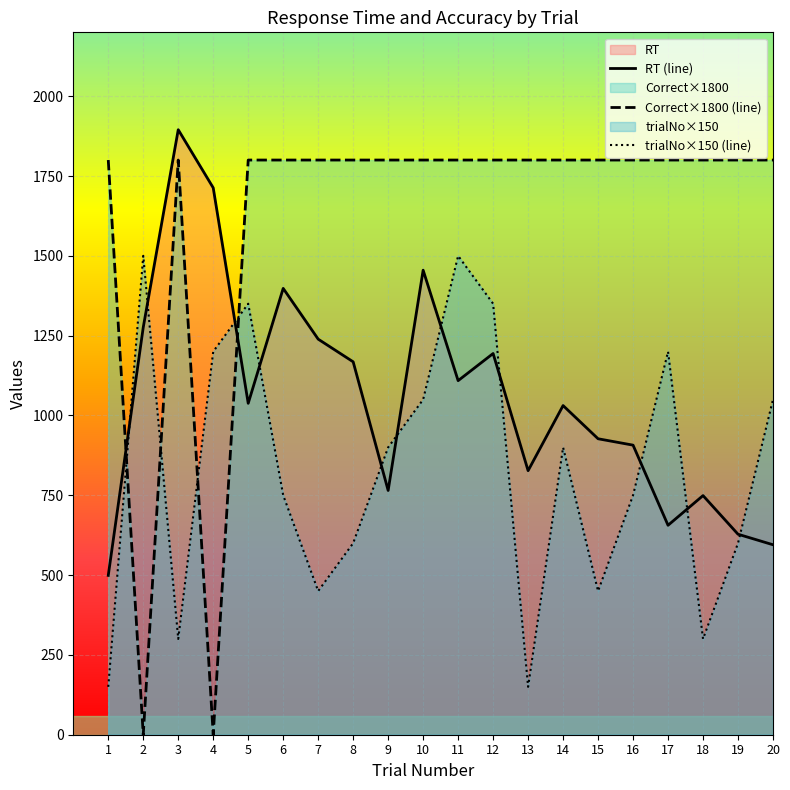

True or false: trialNo has more than 2 interior local peaks.

True